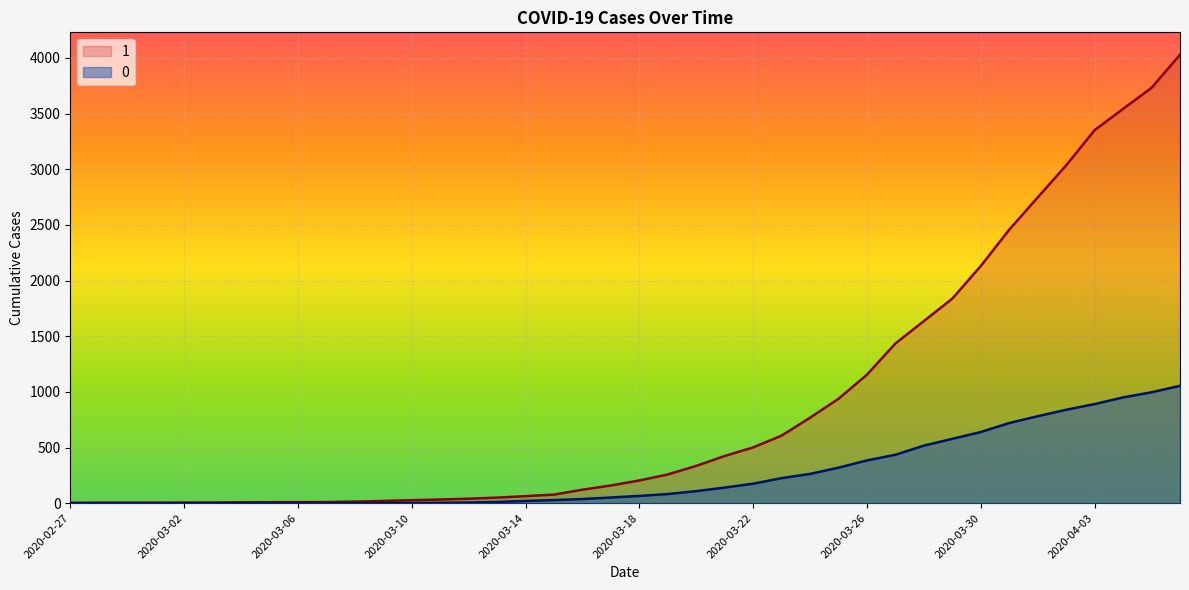

The 1 series shows 2 at 2020-02-28. True or false?

False